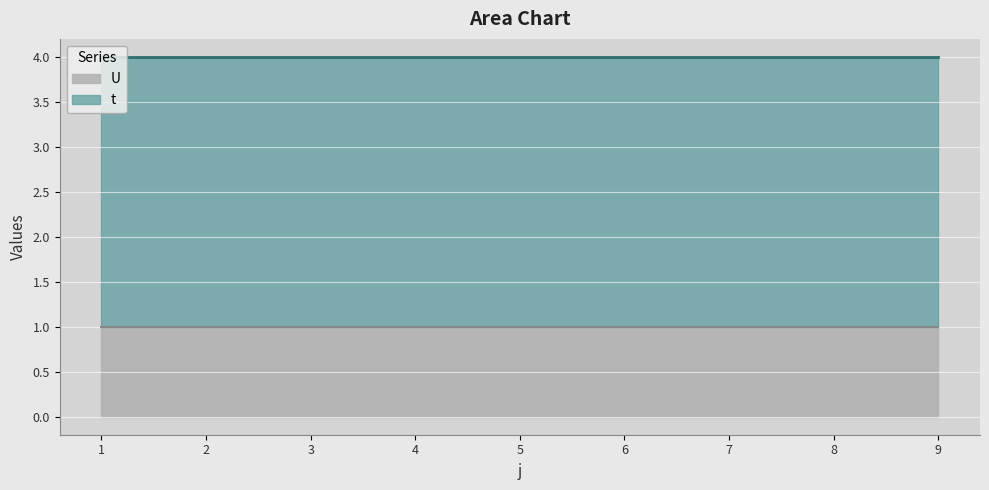

Reading left to right, list all the values displayed in this chart.

t: 3	3	3	3	3	3	3	3	3
U: 1	1	1	1	1	1	1	1	1